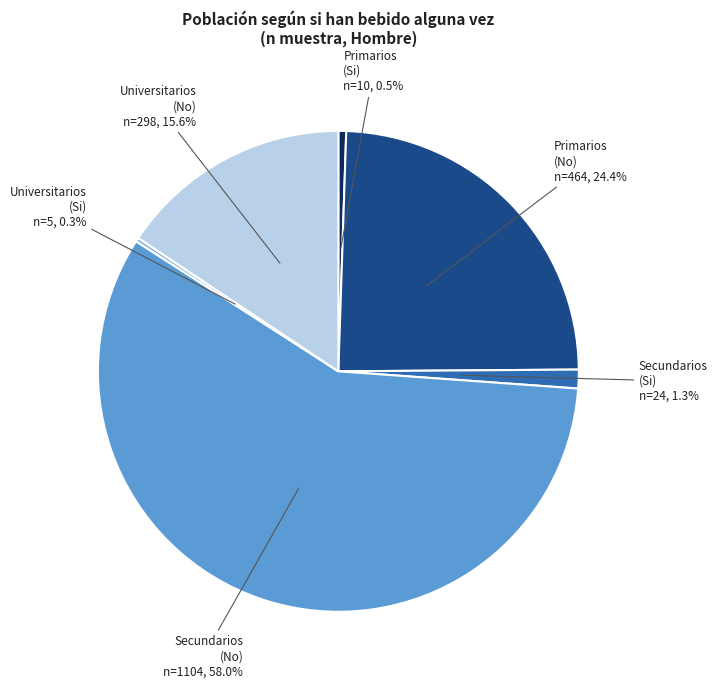

Is there any slice that represents more than half of the pie?

Yes